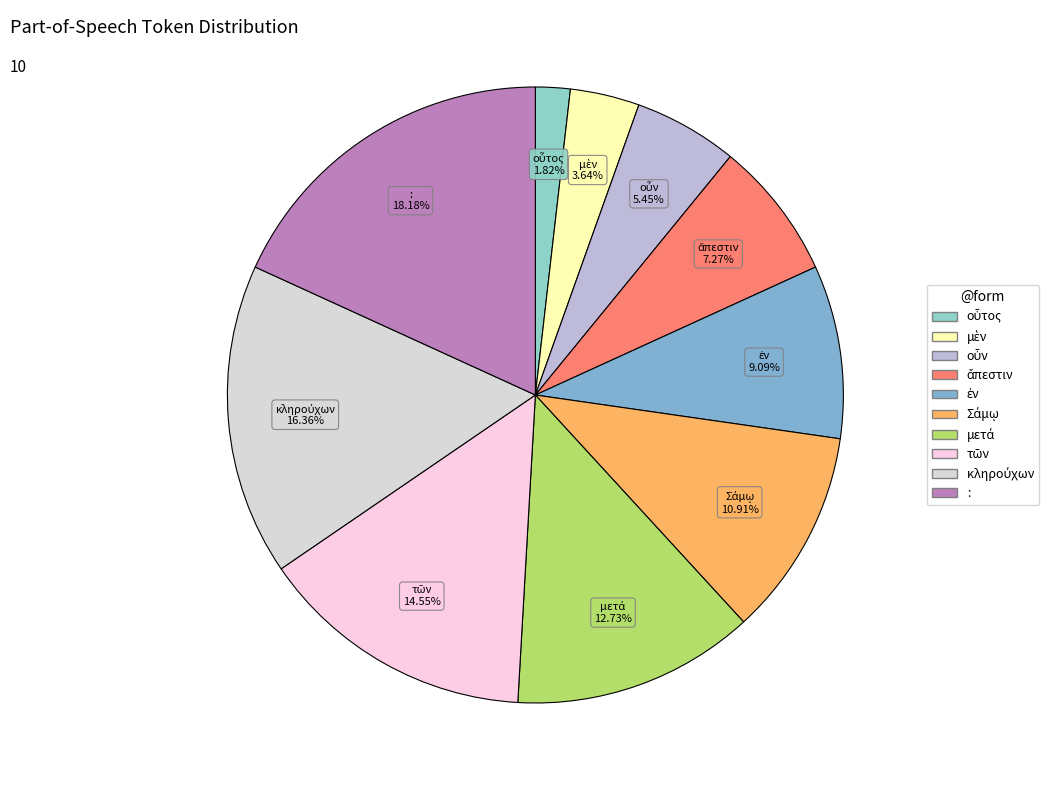

What is the largest slice in the pie chart?

: